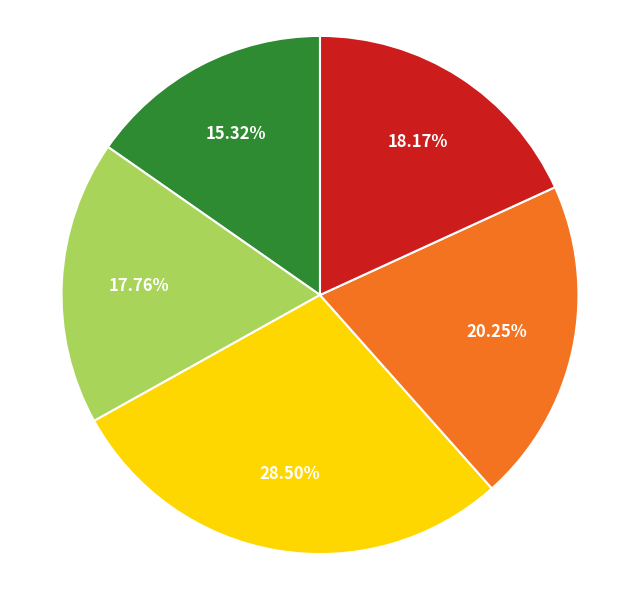

Does any single category account for the majority?

No